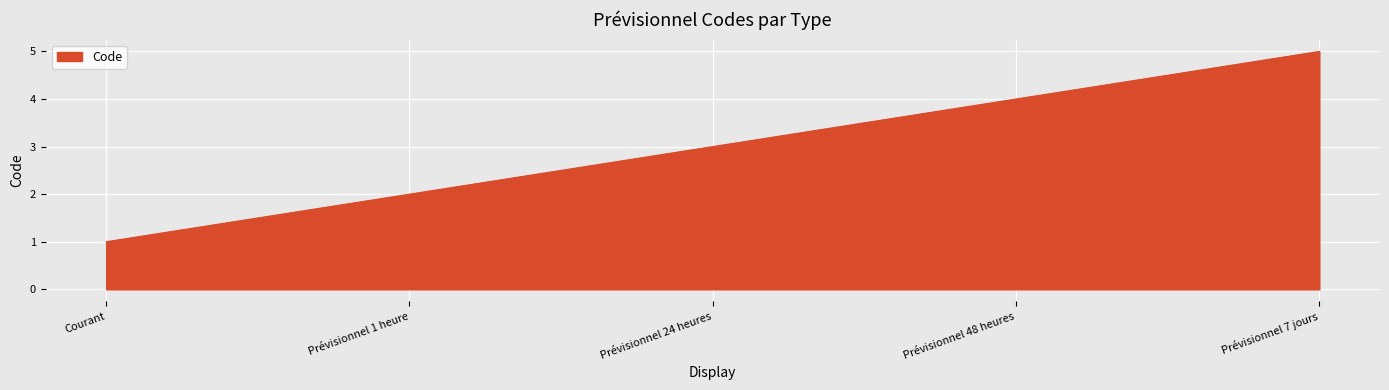

Reading left to right, list all the values displayed in this chart.

Courant=1	Prévisionnel 1 heure=2	Prévisionnel 24 heures=3	Prévisionnel 48 heures=4	Prévisionnel 7 jours=5